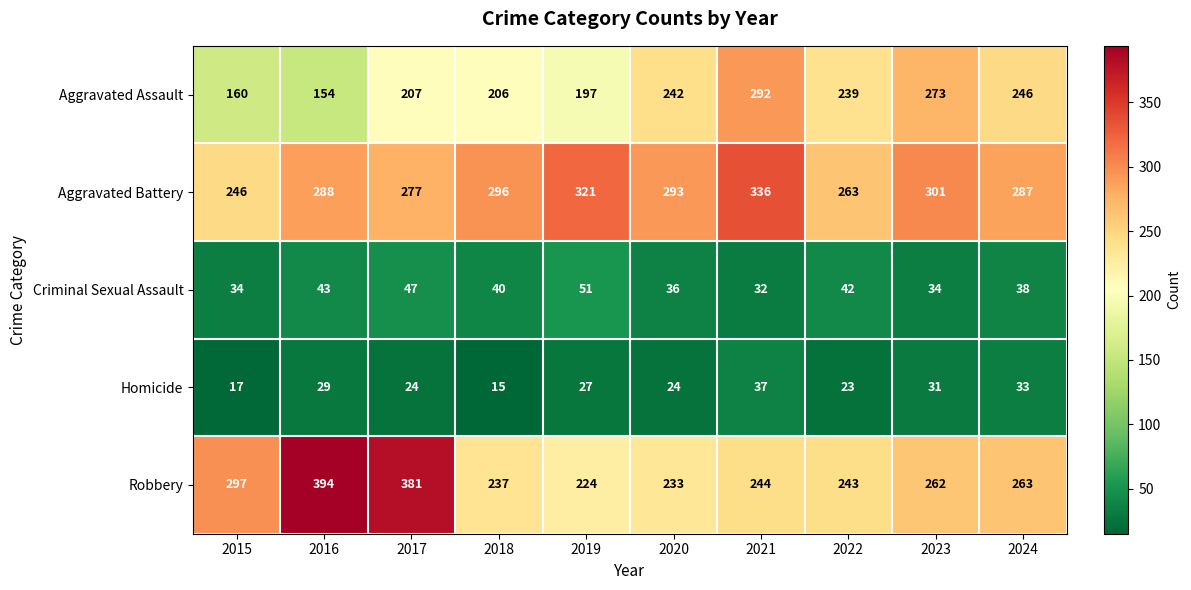

What is the difference between the maximum and second lowest values in the Aggravated Battery series?

73